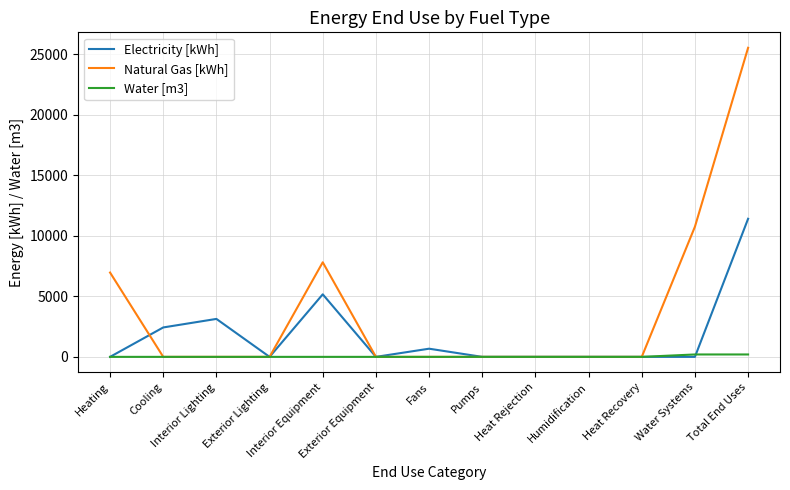

Which series has the largest total across all categories?

Natural Gas [kWh]